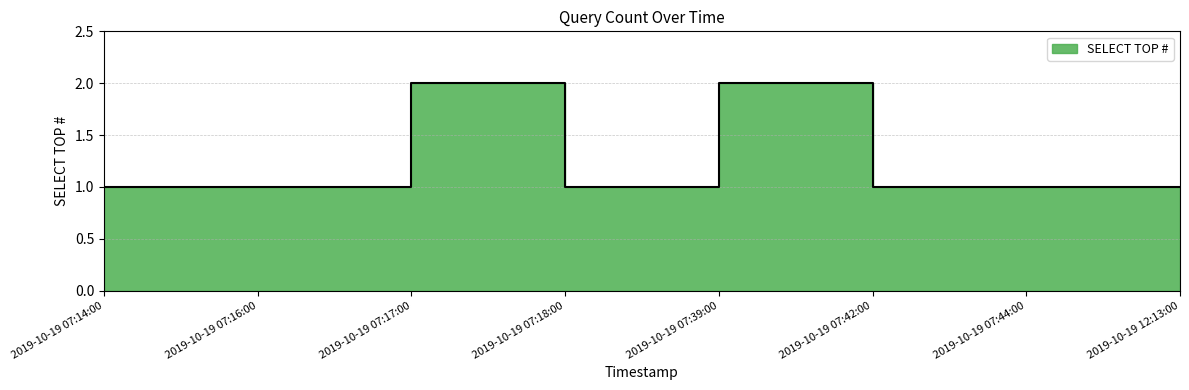

List the labels in order of value, smallest first.

2019-10-19 07:14:00, 2019-10-19 07:16:00, 2019-10-19 07:18:00, 2019-10-19 07:42:00, 2019-10-19 07:44:00, 2019-10-19 12:13:00, 2019-10-19 07:17:00, 2019-10-19 07:39:00